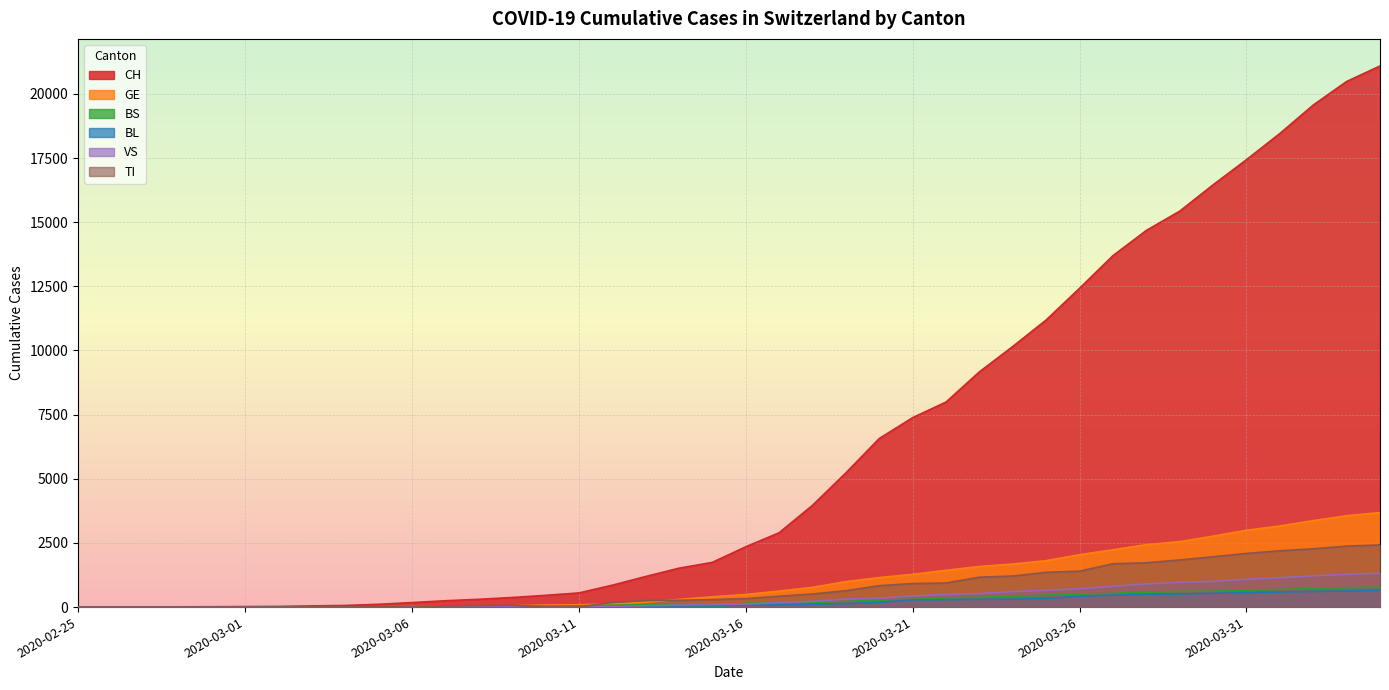

Count the number of data series in this chart.

6